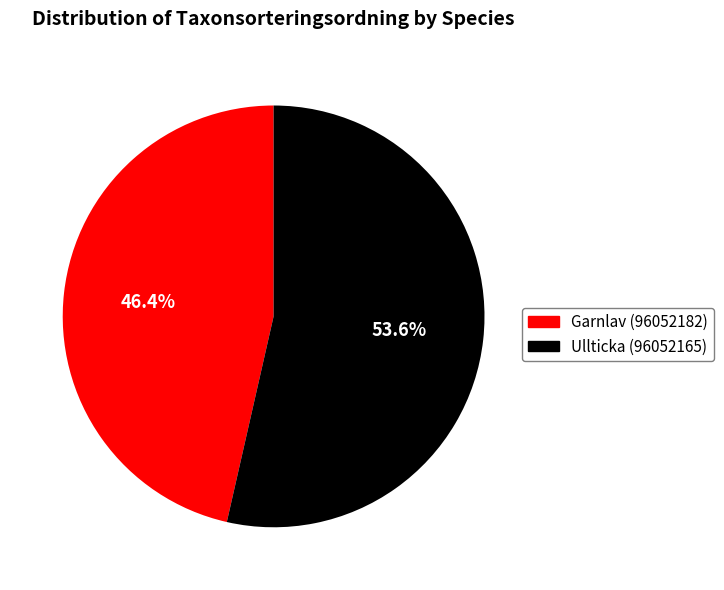

What is the majority slice?

Ullticka (96052165)